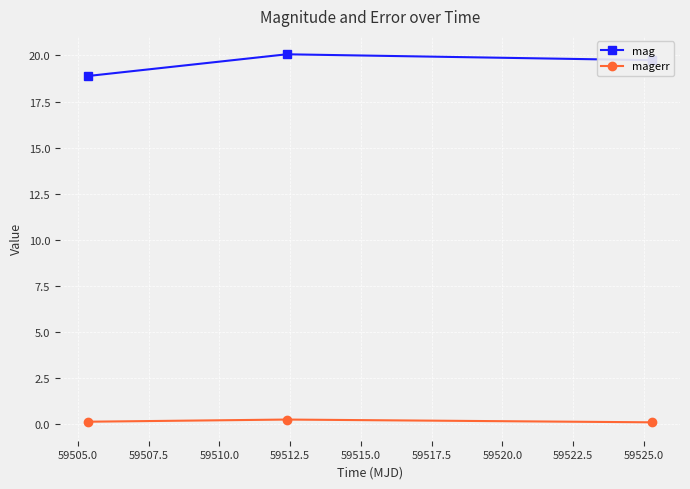

Does the chart have visible grid lines?

Yes